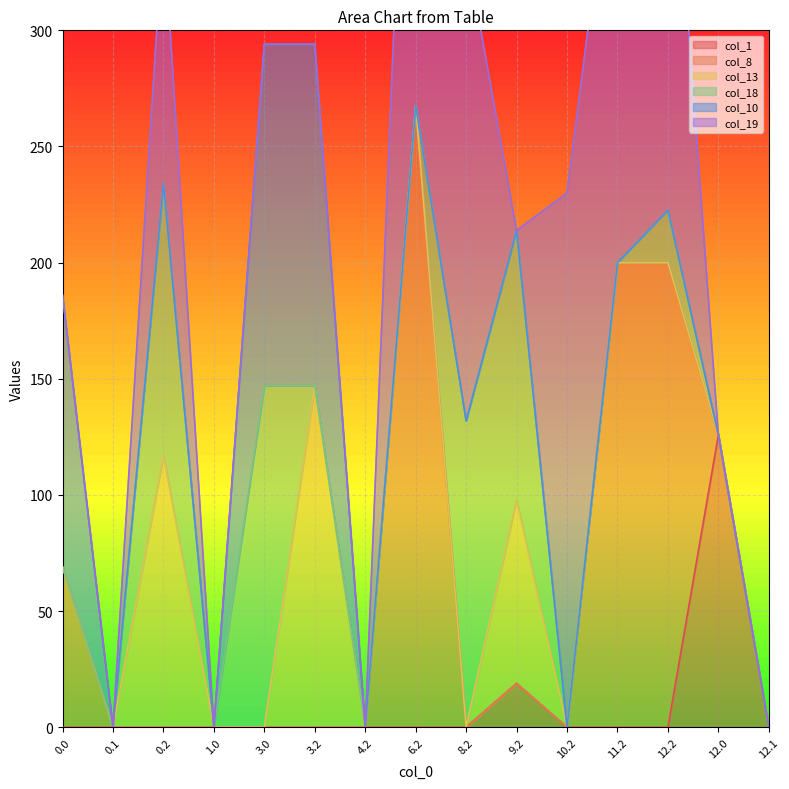

Is it true that col_1 equals -56.7 at 8.2?

False